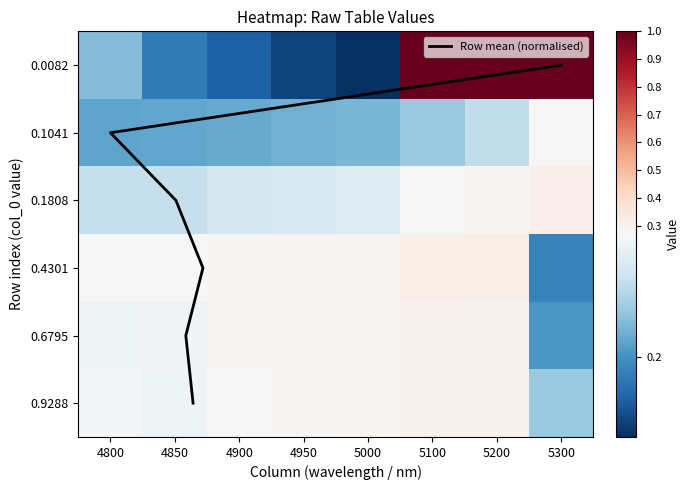

Rank the categories by 0.1041 value from highest to lowest.

5300, 5200, 5100, 5000, 4950, 4900, 4850, 4800